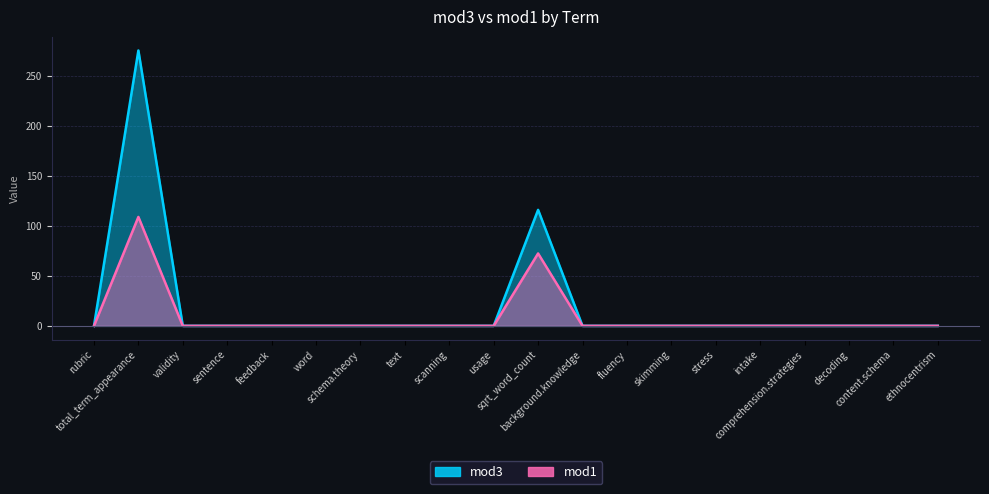

True or false: mod1 has more than 1 interior local peaks.

True